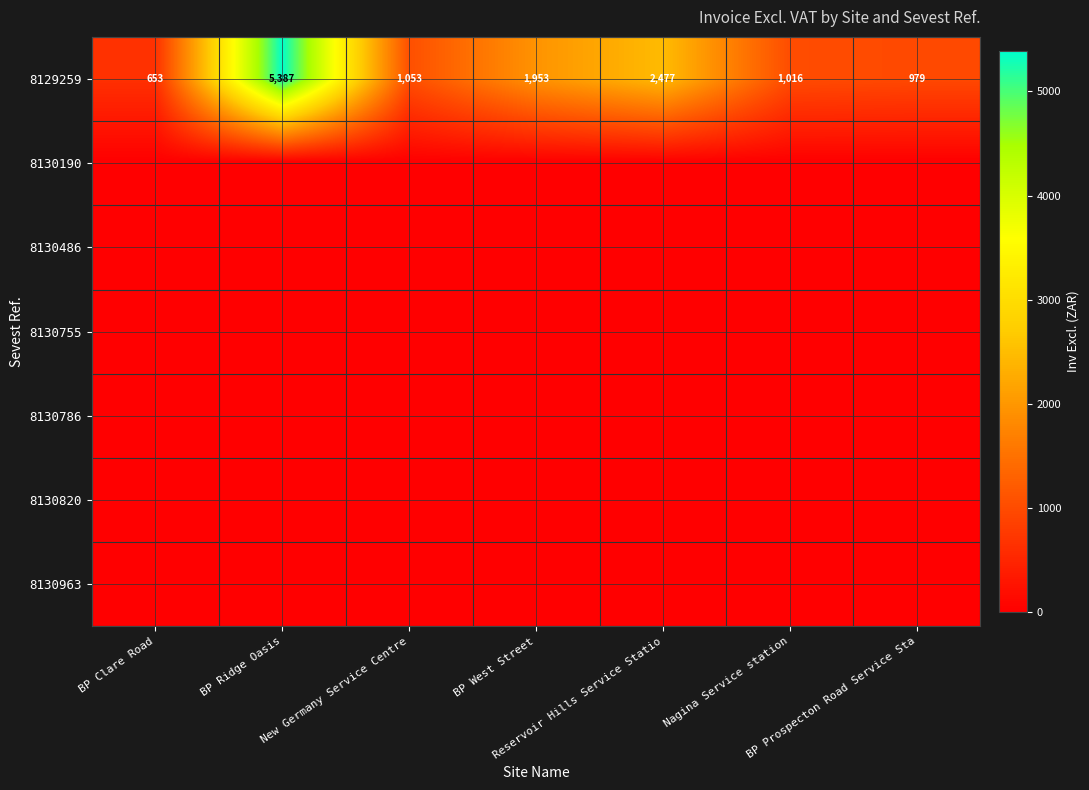

What is the minimum value for 8129259?

653